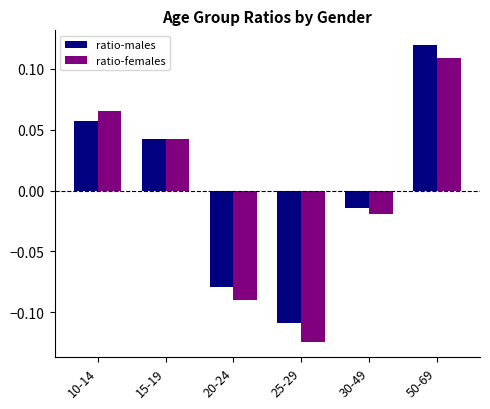

Is it true that ratio-males equals 0.0 at 50-69?

False